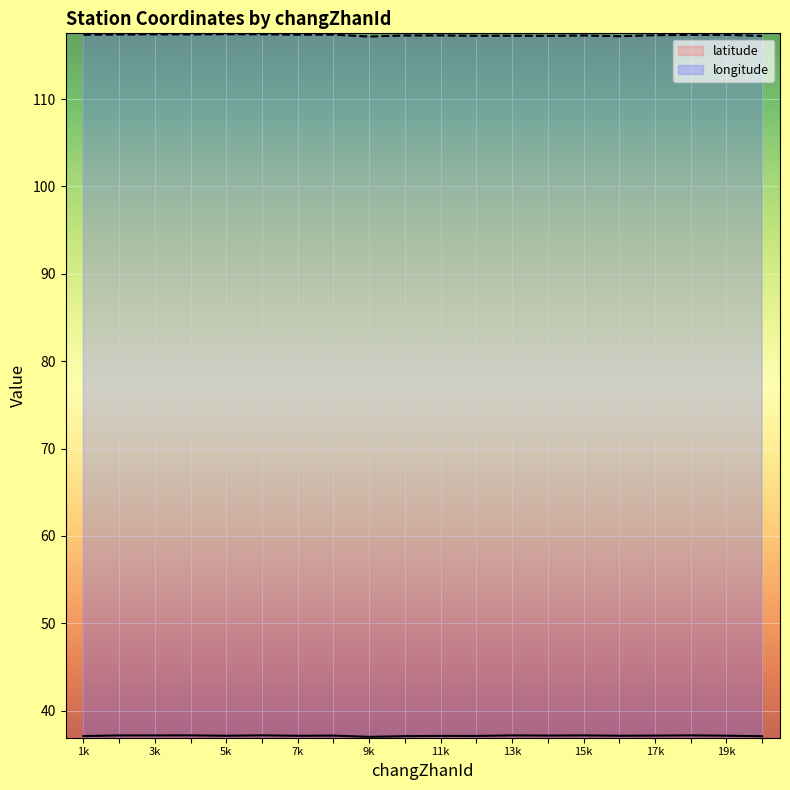

Is this an area chart (filled region under the line)?

No